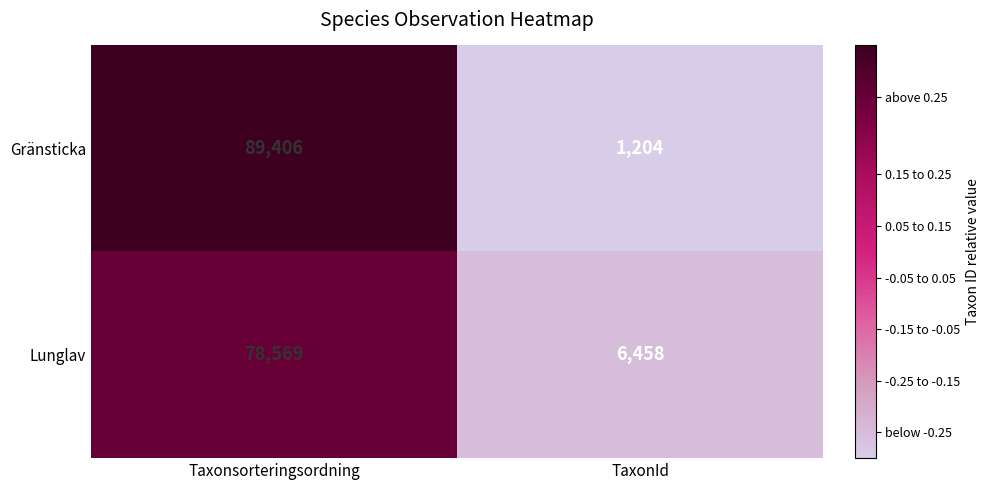

What is the sum of the Gränsticka values at Taxonsorteringsordning and TaxonId?

90610